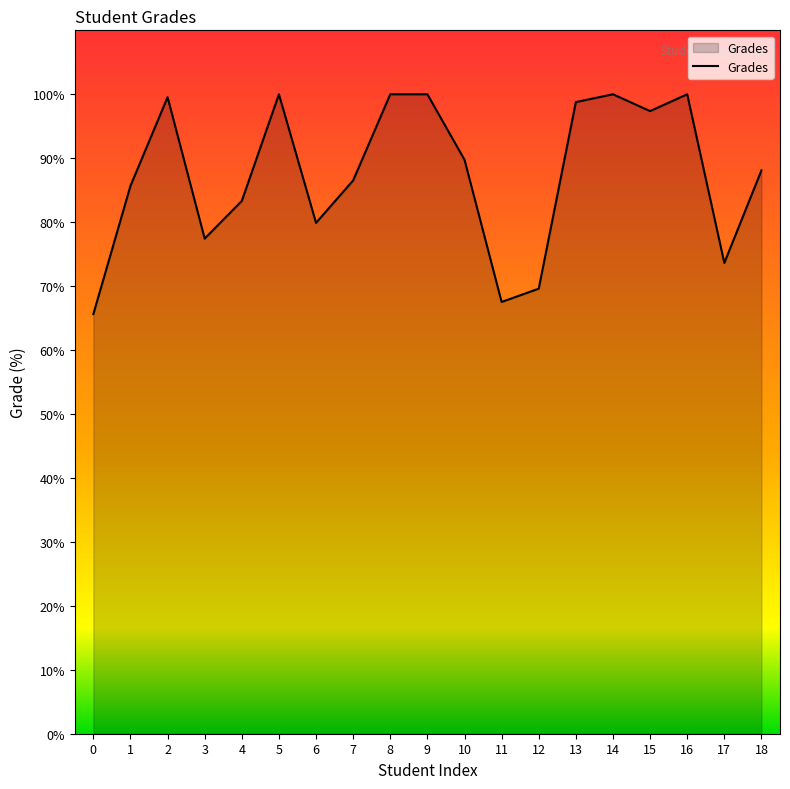

What is the greatest value displayed?

100.0